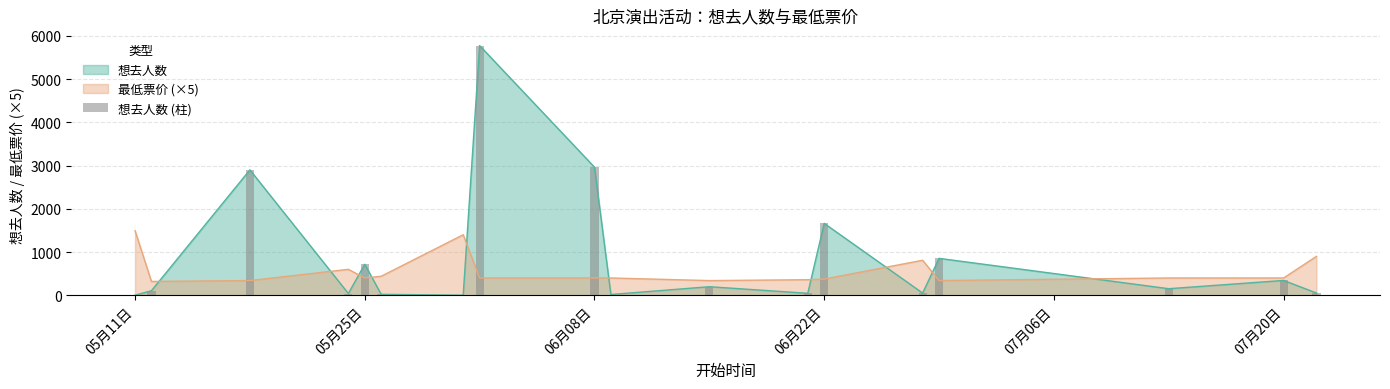

The value of 想去人数 at 06月08日 is 2963. True or false?

True